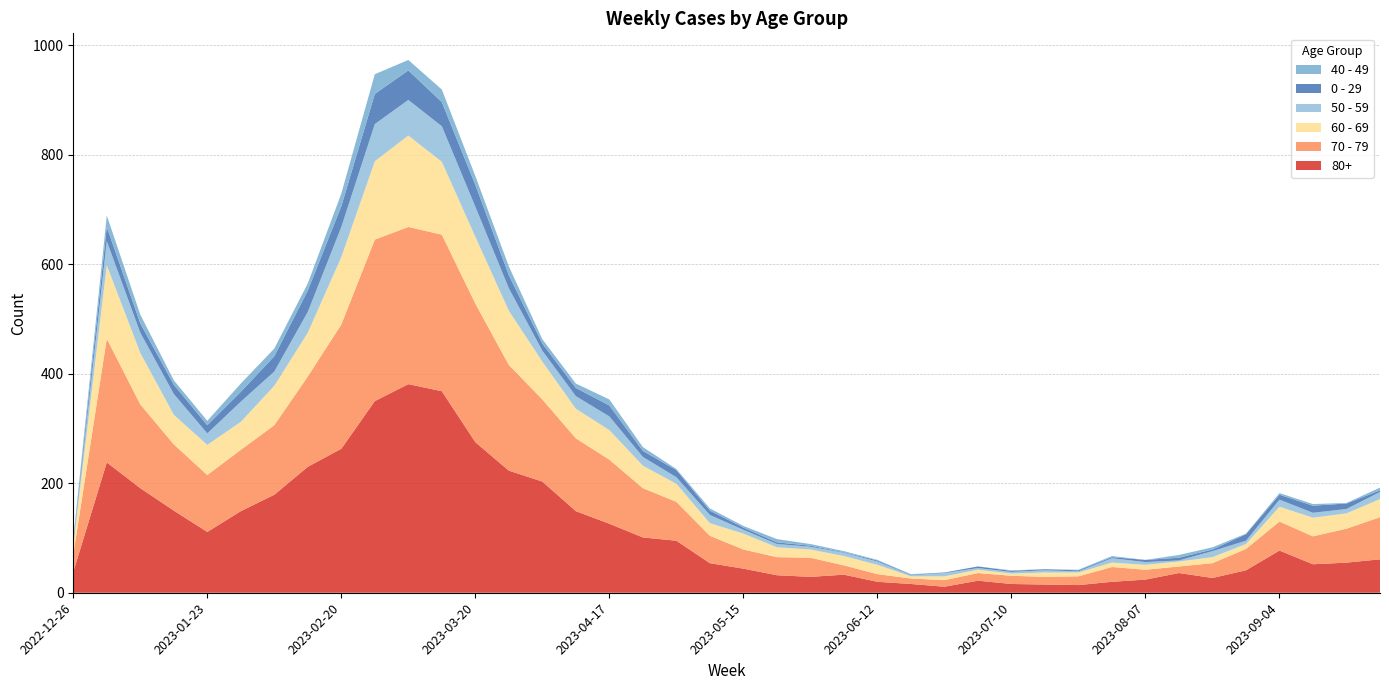

Reading left to right, transcribe all the data shown in this chart.

80+: 2022-12-26=38	2023-01-02=238	2023-01-09=191	2023-01-16=150	2023-01-23=111	2023-01-30=149	2023-02-06=179	2023-02-13=230	2023-02-20=263	2023-02-27=350	2023-03-06=381	2023-03-13=368	2023-03-20=275	2023-03-27=223	2023-04-03=203	2023-04-10=149	2023-04-17=126	2023-04-24=101	2023-05-01=95	2023-05-08=54	2023-05-15=44	2023-05-22=32	2023-05-29=29	2023-06-05=33	2023-06-12=20	2023-06-19=16	2023-06-26=11	2023-07-03=22	2023-07-10=16	2023-07-17=15	2023-07-24=14	2023-07-31=20	2023-08-07=24	2023-08-14=36	2023-08-21=27	2023-08-28=41	2023-09-04=77	2023-09-11=52	2023-09-18=55	2023-09-25=61
70 - 79: 2022-12-26=32	2023-01-02=226	2023-01-09=153	2023-01-16=121	2023-01-23=104	2023-01-30=112	2023-02-06=127	2023-02-13=165	2023-02-20=227	2023-02-27=295	2023-03-06=287	2023-03-13=286	2023-03-20=253	2023-03-27=193	2023-04-03=150	2023-04-10=133	2023-04-17=117	2023-04-24=90	2023-05-01=71	2023-05-08=50	2023-05-15=35	2023-05-22=33	2023-05-29=35	2023-06-05=17	2023-06-12=14	2023-06-19=10	2023-06-26=12	2023-07-03=14	2023-07-10=15	2023-07-17=14	2023-07-24=16	2023-07-31=27	2023-08-07=18	2023-08-14=12	2023-08-21=27	2023-08-28=39	2023-09-04=53	2023-09-11=51	2023-09-18=62	2023-09-25=77
60 - 69: 2022-12-26=16	2023-01-02=134	2023-01-09=94	2023-01-16=54	2023-01-23=55	2023-01-30=51	2023-02-06=72	2023-02-13=80	2023-02-20=123	2023-02-27=143	2023-03-06=167	2023-03-13=133	2023-03-20=122	2023-03-27=99	2023-04-03=69	2023-04-10=54	2023-04-17=54	2023-04-24=41	2023-05-01=33	2023-05-08=23	2023-05-15=29	2023-05-22=18	2023-05-29=15	2023-06-05=17	2023-06-12=17	2023-06-19=4	2023-06-26=7	2023-07-03=6	2023-07-10=4	2023-07-17=8	2023-07-24=7	2023-07-31=8	2023-08-07=9	2023-08-14=9	2023-08-21=11	2023-08-28=9	2023-09-04=27	2023-09-11=34	2023-09-18=28	2023-09-25=33
50 - 59: 2022-12-26=5	2023-01-02=44	2023-01-09=37	2023-01-16=38	2023-01-23=21	2023-01-30=37	2023-02-06=26	2023-02-13=38	2023-02-20=55	2023-02-27=68	2023-03-06=65	2023-03-13=65	2023-03-20=55	2023-03-27=41	2023-04-03=20	2023-04-10=23	2023-04-17=25	2023-04-24=16	2023-05-01=12	2023-05-08=15	2023-05-15=7	2023-05-22=6	2023-05-29=5	2023-06-05=6	2023-06-12=6	2023-06-19=2	2023-06-26=6	2023-07-03=3	2023-07-10=3	2023-07-17=4	2023-07-24=2	2023-07-31=8	2023-08-07=5	2023-08-14=2	2023-08-21=11	2023-08-28=6	2023-09-04=13	2023-09-11=9	2023-09-18=8	2023-09-25=13
0 - 29: 2022-12-26=4	2023-01-02=26	2023-01-09=17	2023-01-16=17	2023-01-23=15	2023-01-30=18	2023-02-06=28	2023-02-13=39	2023-02-20=38	2023-02-27=55	2023-03-06=54	2023-03-13=44	2023-03-20=40	2023-03-27=24	2023-04-03=13	2023-04-10=15	2023-04-17=20	2023-04-24=11	2023-05-01=13	2023-05-08=8	2023-05-15=4	2023-05-22=3	2023-05-29=2	2023-06-05=1	2023-06-12=2	2023-06-19=1	2023-06-26=1	2023-07-03=3	2023-07-10=2	2023-07-17=2	2023-07-24=2	2023-07-31=2	2023-08-07=4	2023-08-14=5	2023-08-21=3	2023-08-28=12	2023-09-04=9	2023-09-11=13	2023-09-18=10	2023-09-25=3
40 - 49: 2022-12-26=4	2023-01-02=21	2023-01-09=16	2023-01-16=8	2023-01-23=8	2023-01-30=15	2023-02-06=14	2023-02-13=13	2023-02-20=23	2023-02-27=36	2023-03-06=19	2023-03-13=23	2023-03-20=16	2023-03-27=16	2023-04-03=8	2023-04-10=8	2023-04-17=11	2023-04-24=7	2023-05-01=2	2023-05-08=4	2023-05-15=3	2023-05-22=6	2023-05-29=3	2023-06-05=2	2023-06-12=1	2023-06-19=1	2023-06-26=0	2023-07-03=0	2023-07-10=1	2023-07-17=0	2023-07-24=1	2023-07-31=2	2023-08-07=0	2023-08-14=5	2023-08-21=4	2023-08-28=1	2023-09-04=3	2023-09-11=3	2023-09-18=1	2023-09-25=5